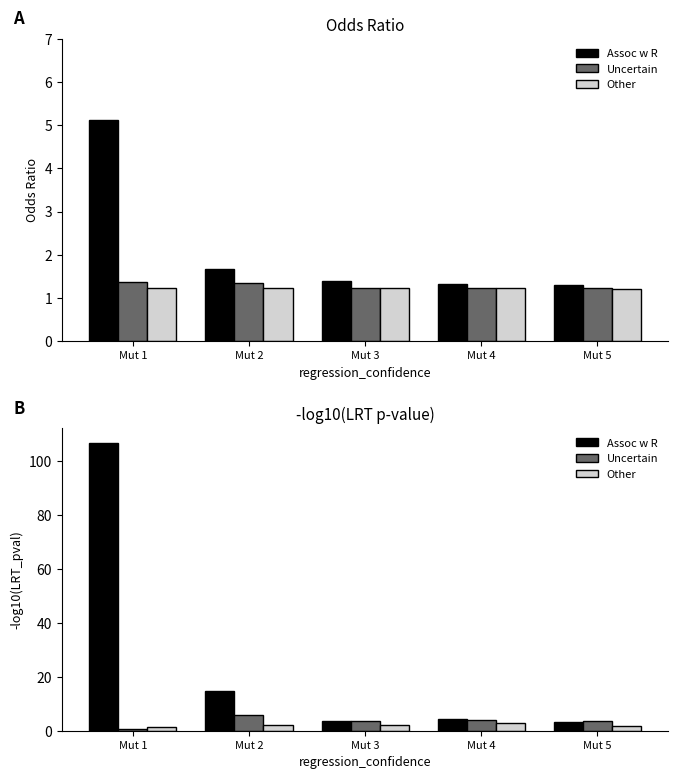

What is the difference between the maximum and minimum values in the Uncertain series?

5.5